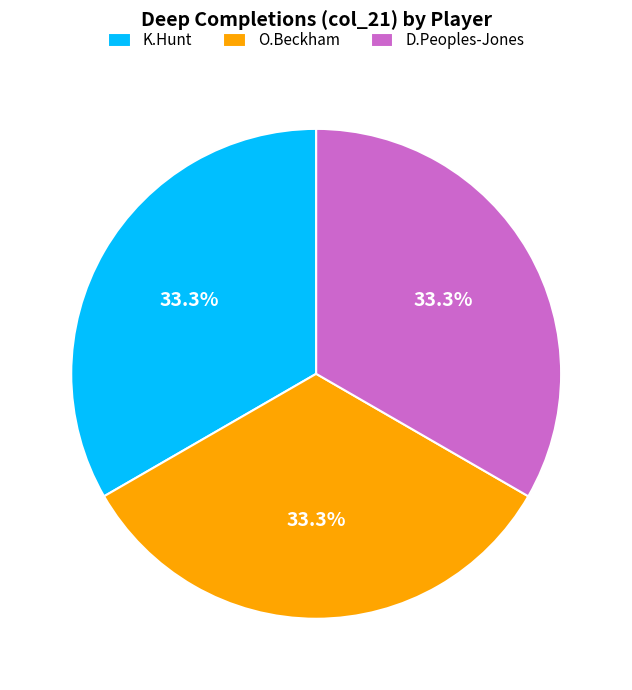

Is there a majority slice in this chart?

No